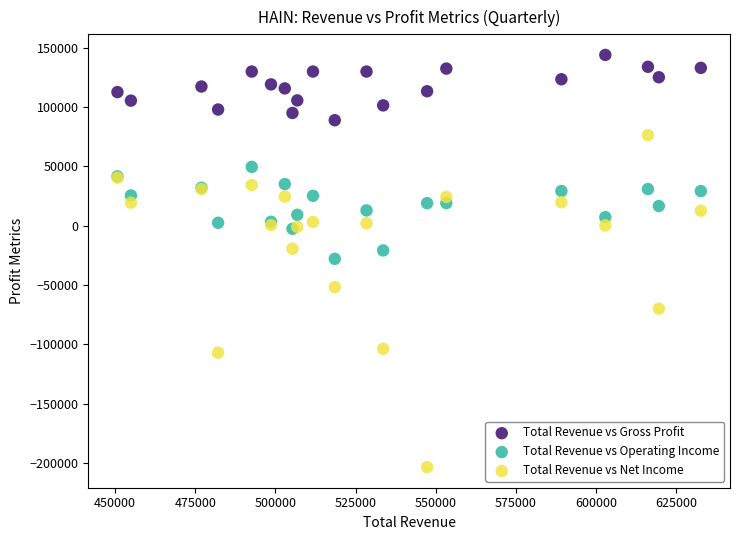

What is the X range (max minus min) for the scatter plot?

182000